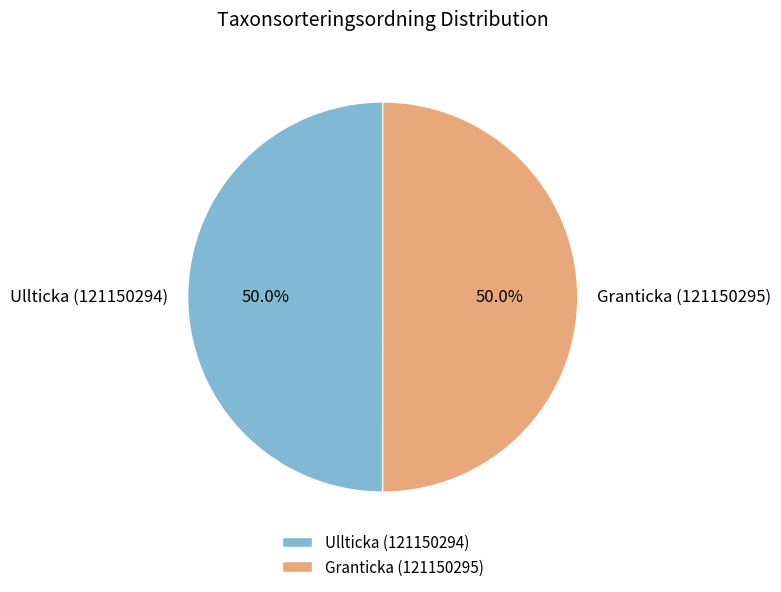

True or false: Ullticka (121150294) accounts for 50% of the total.

True